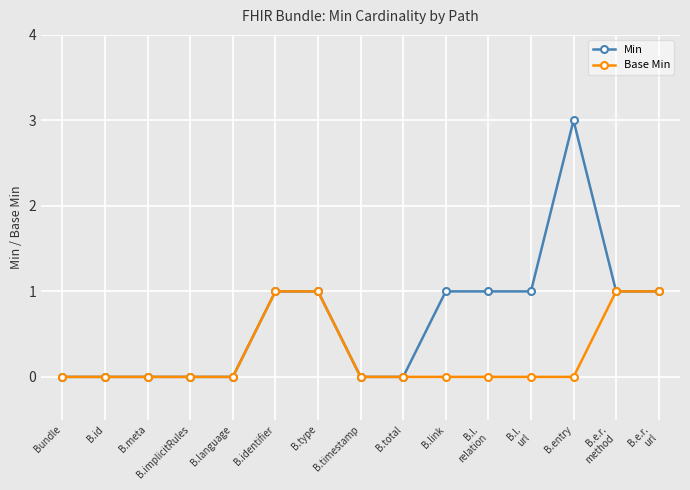

Is it true that Base Min equals 1 at Bundle?

False